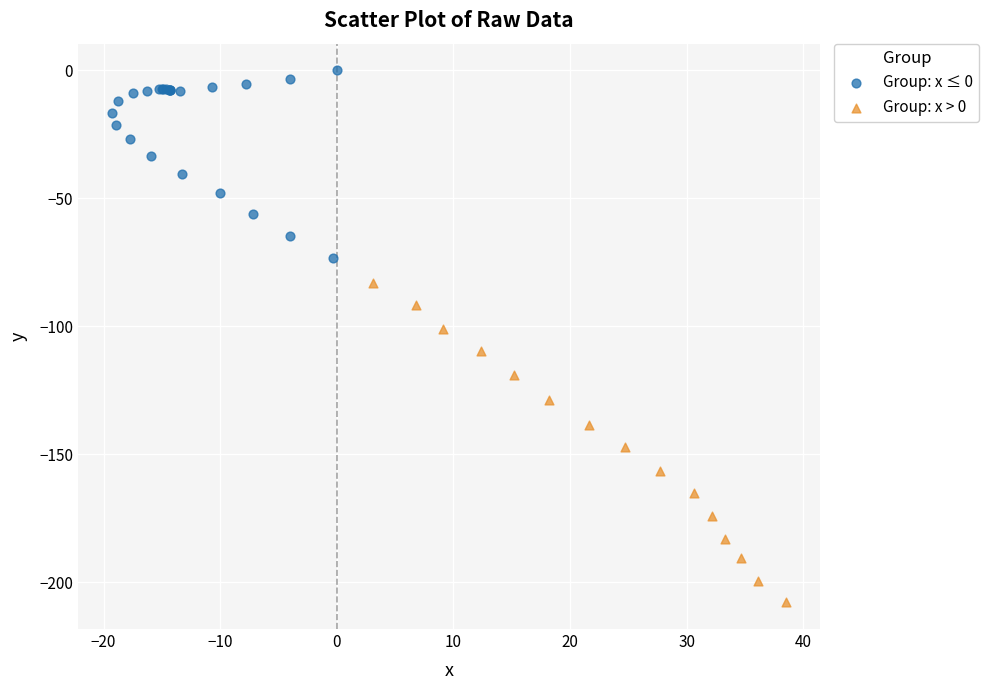

Which series contains the highest Y value?

Group: x ≤ 0